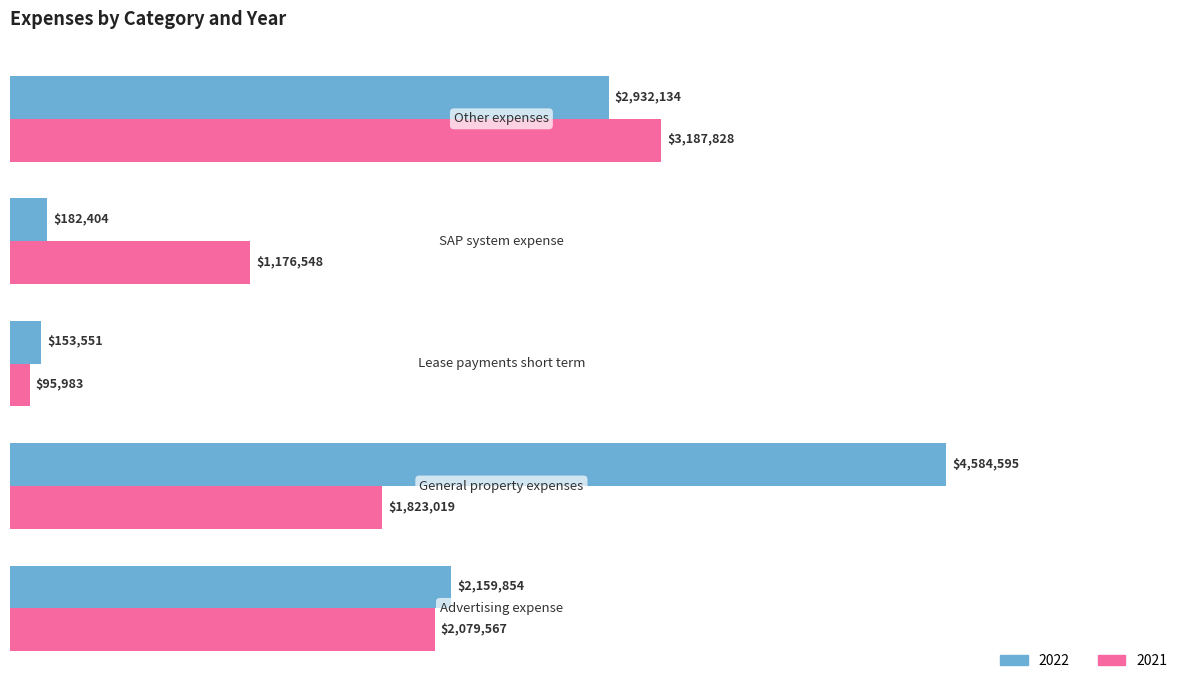

What are all the series names shown in the legend?

2022, 2021